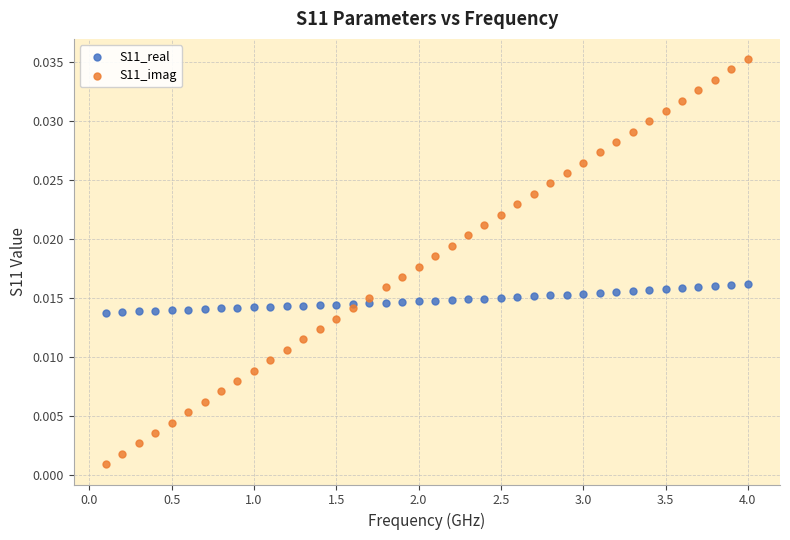

Which series reaches the maximum Y coordinate?

S11_imag